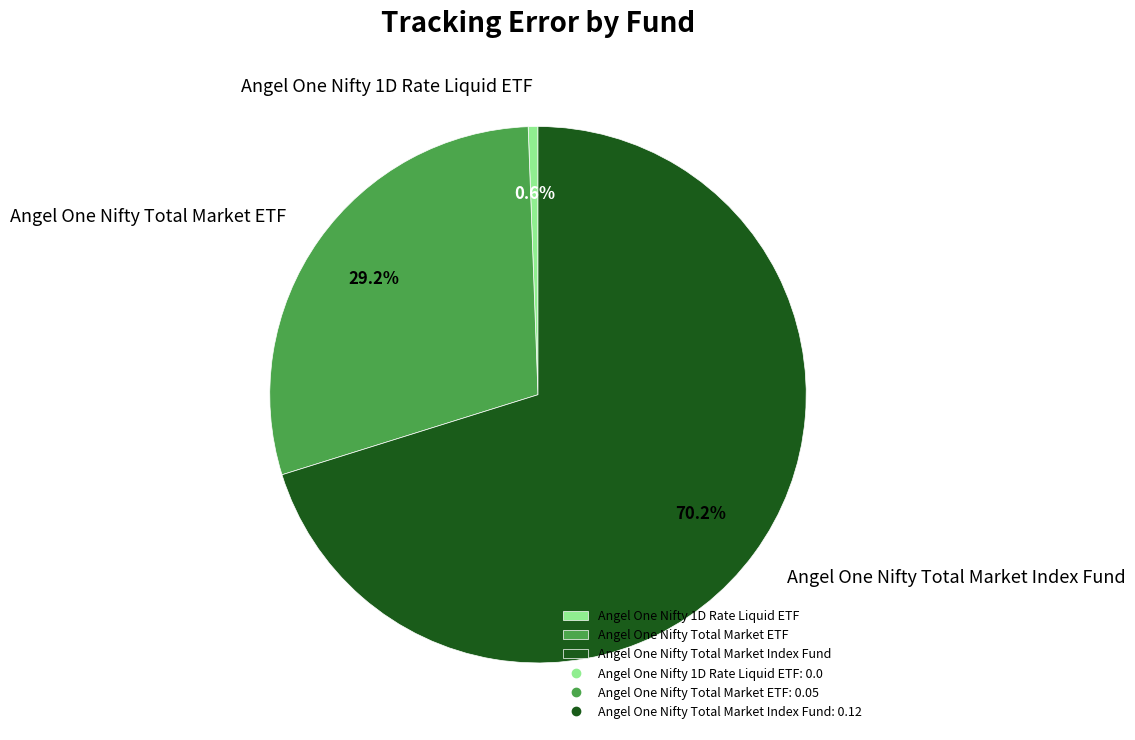

Which slice is the smallest?

Angel One Nifty 1D Rate Liquid ETF